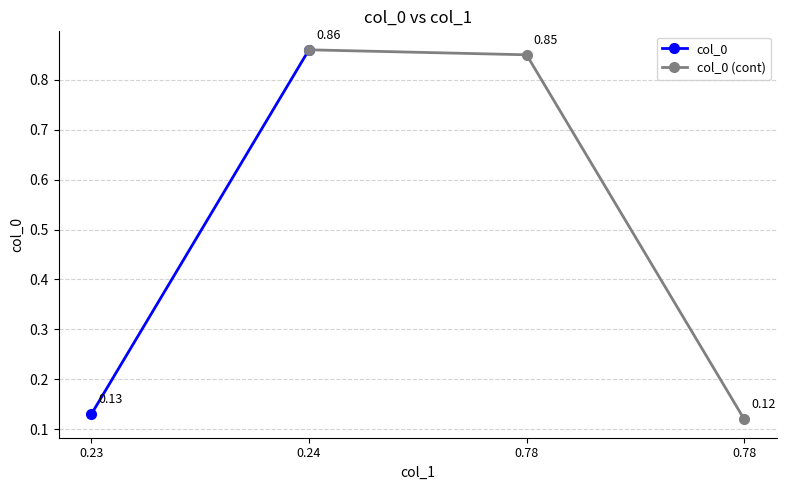

What is the value of the 2nd point from the left?

0.9